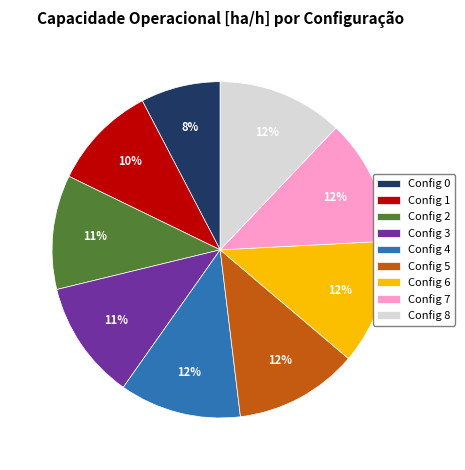

True or false: Config 2 accounts for 11% of the total.

True